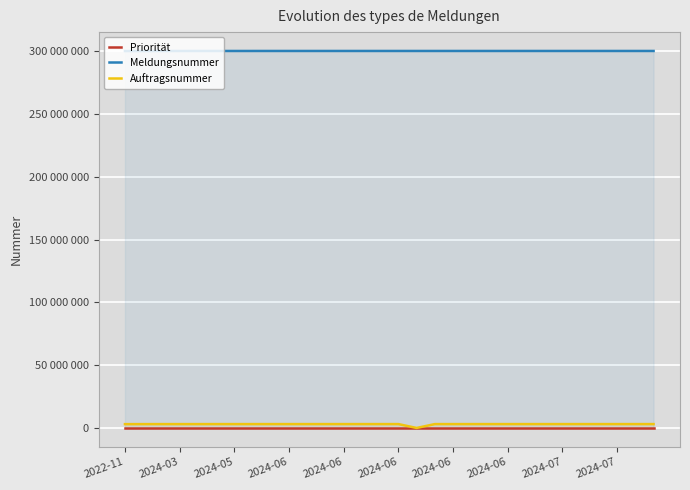

What is the difference between the second highest and second lowest values in the Auftragsnummer series?

41570